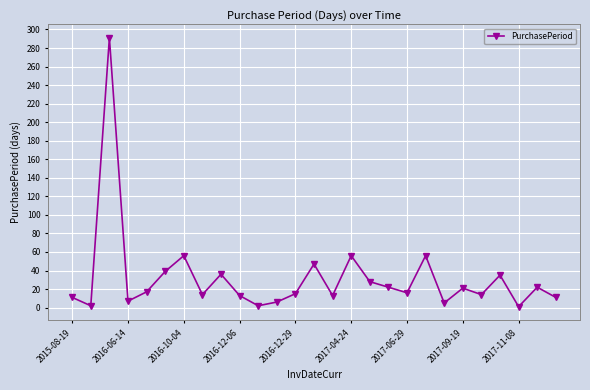

What is the difference between the second highest and second lowest values?

54